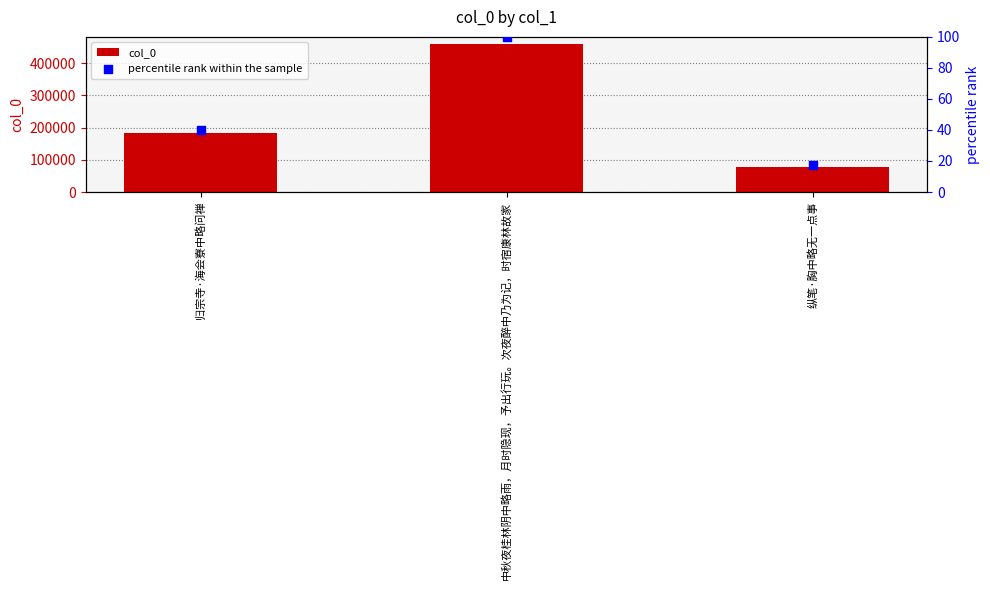

At which category is the sum across all series the highest?

中秋夜桂林阴中略雨，月时隐现，予出行玩。次夜醉中乃为记，时宿康林故家